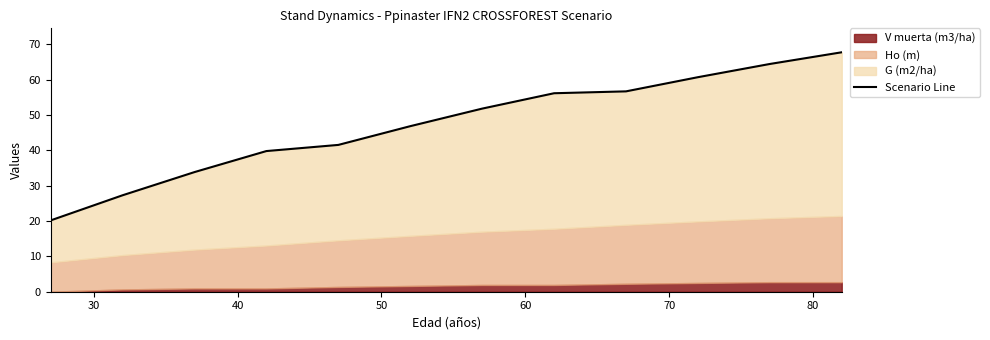

How many data points are above 51?

6